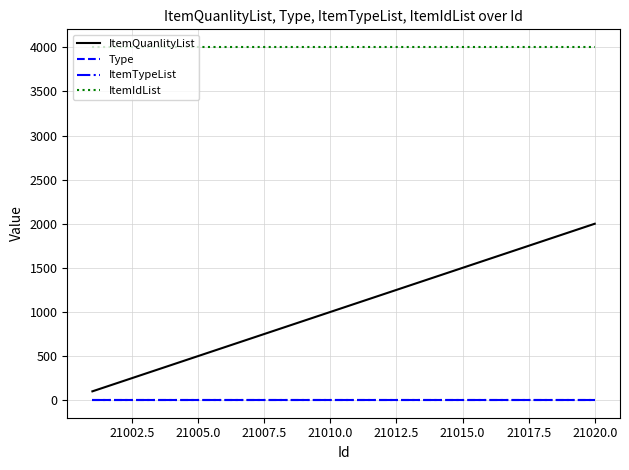

Which series has the widest spread of values?

ItemQuanlityList